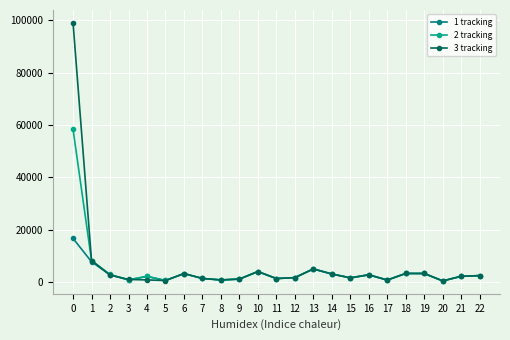

What is the value of the 1 tracking point at the 10th from the left?

1269